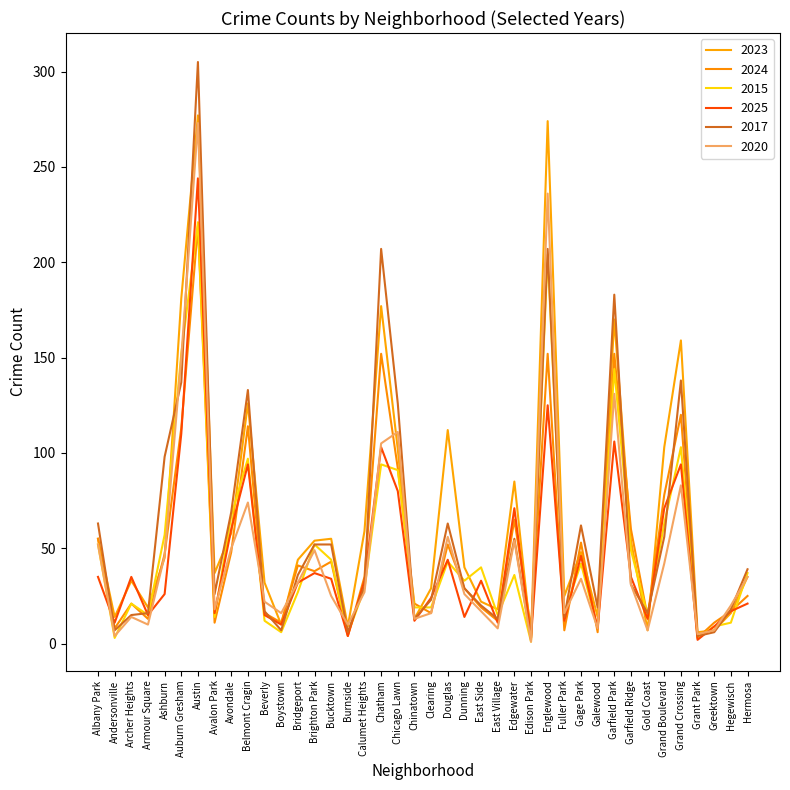

How many lines are shown in the chart?

6